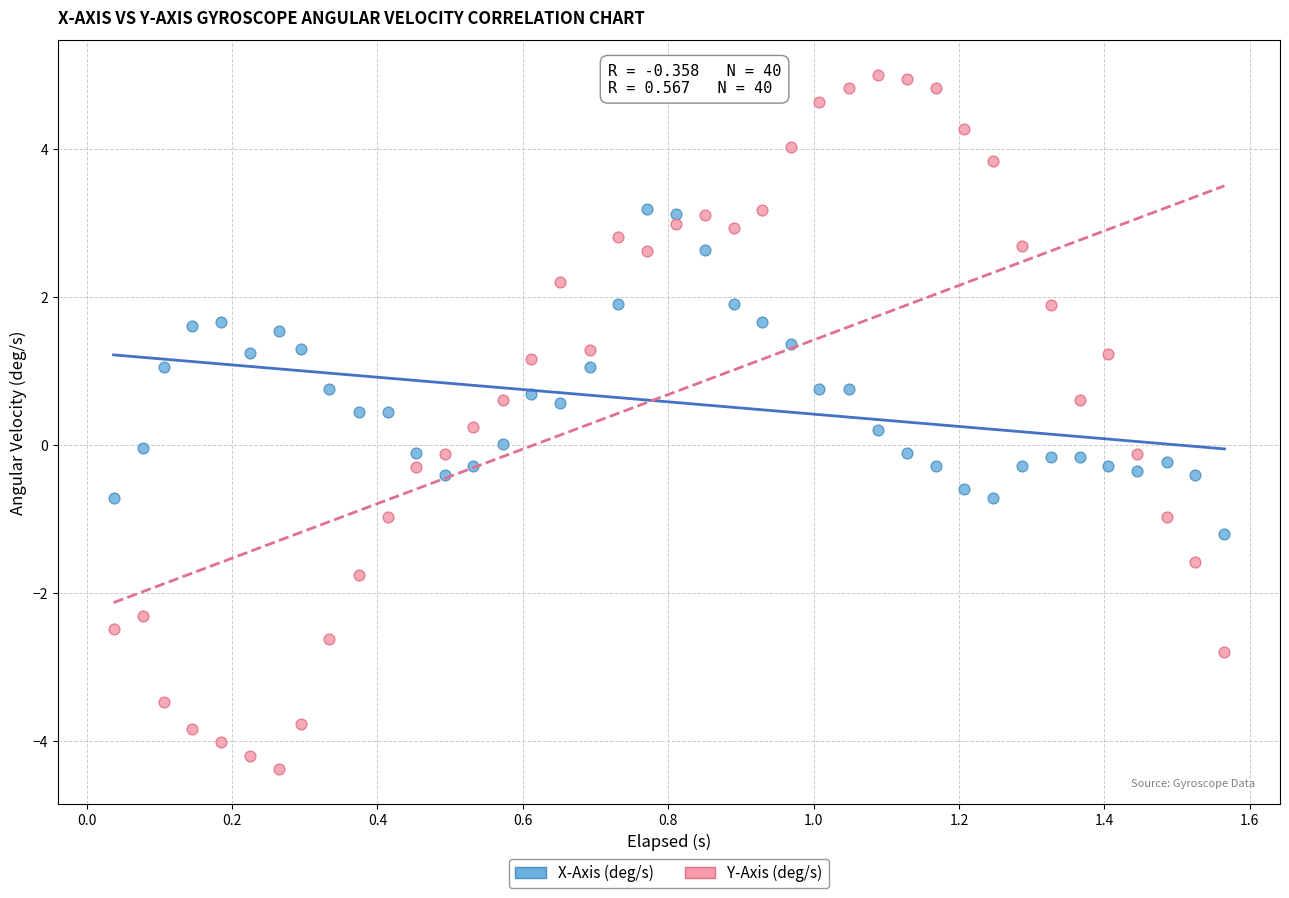

Across all data points, what is the range of Y values (max minus min)?

9.4